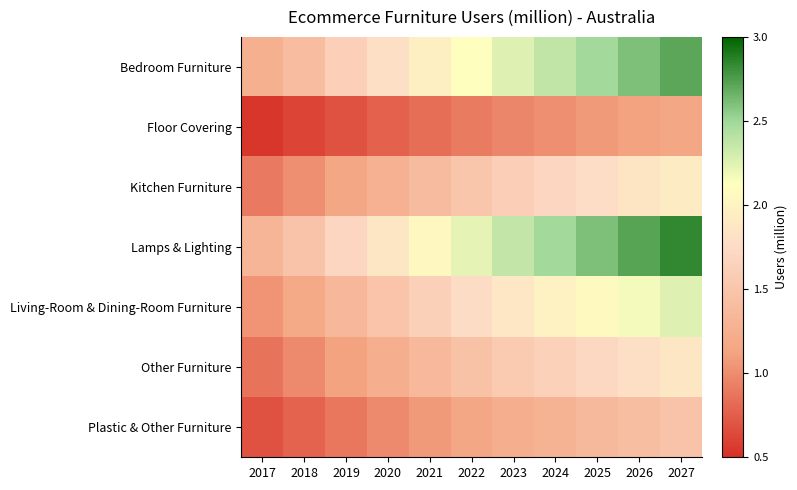

What is the total value across all series at 2022?

11.2